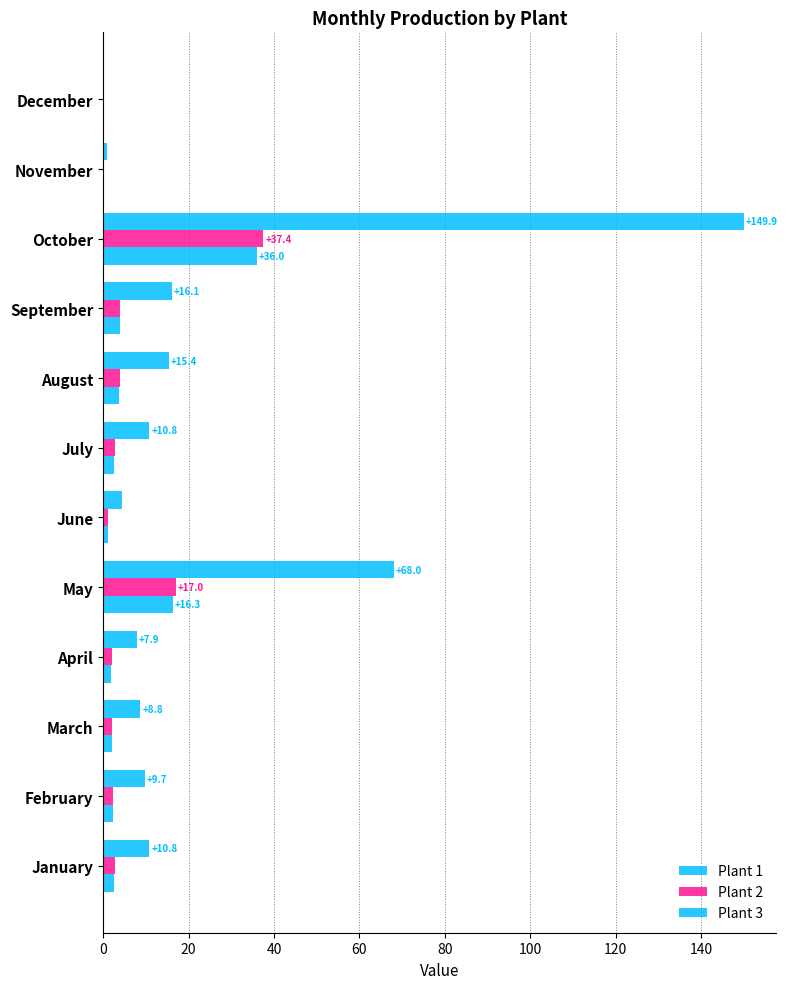

What is the highest value of the Plant 1 series?

36.0